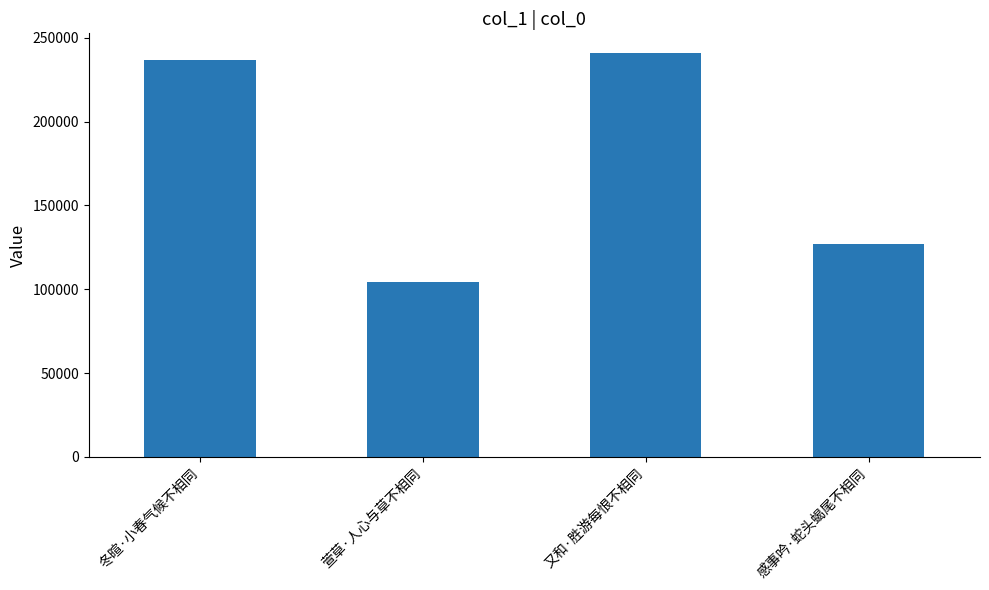

Which has a higher value, 又和·胜游每恨不相同 or 感事吟·蛇头蝎尾不相同?

又和·胜游每恨不相同